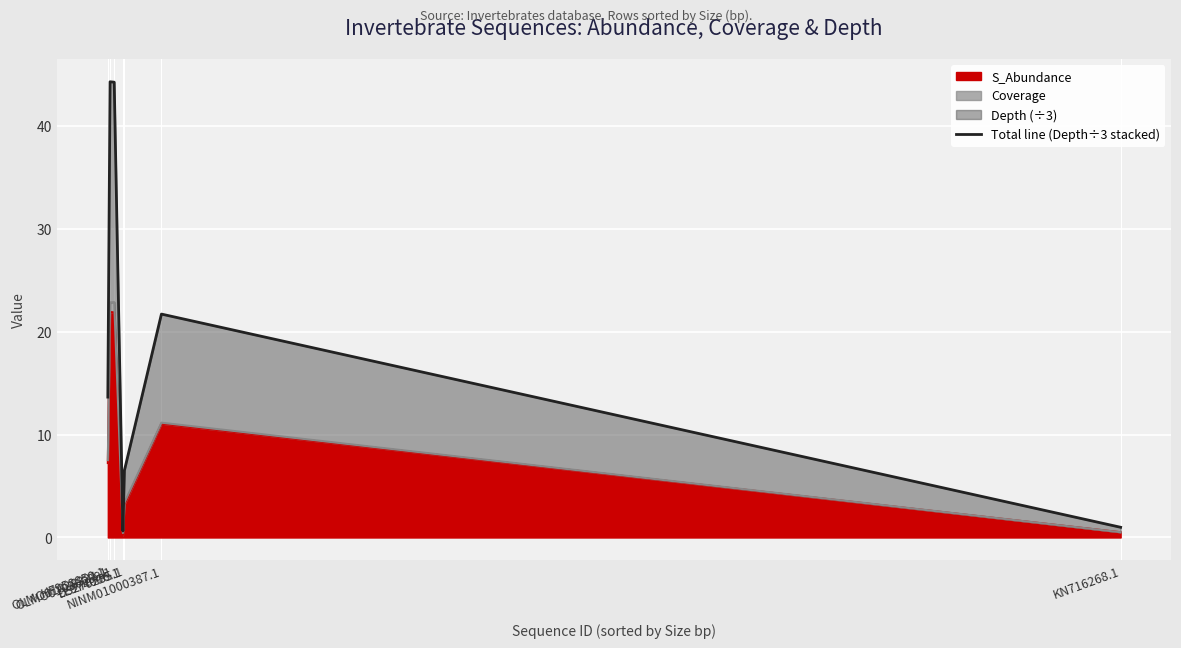

What is the change in value from LL974006.1 to DS270285.1?

+5.9